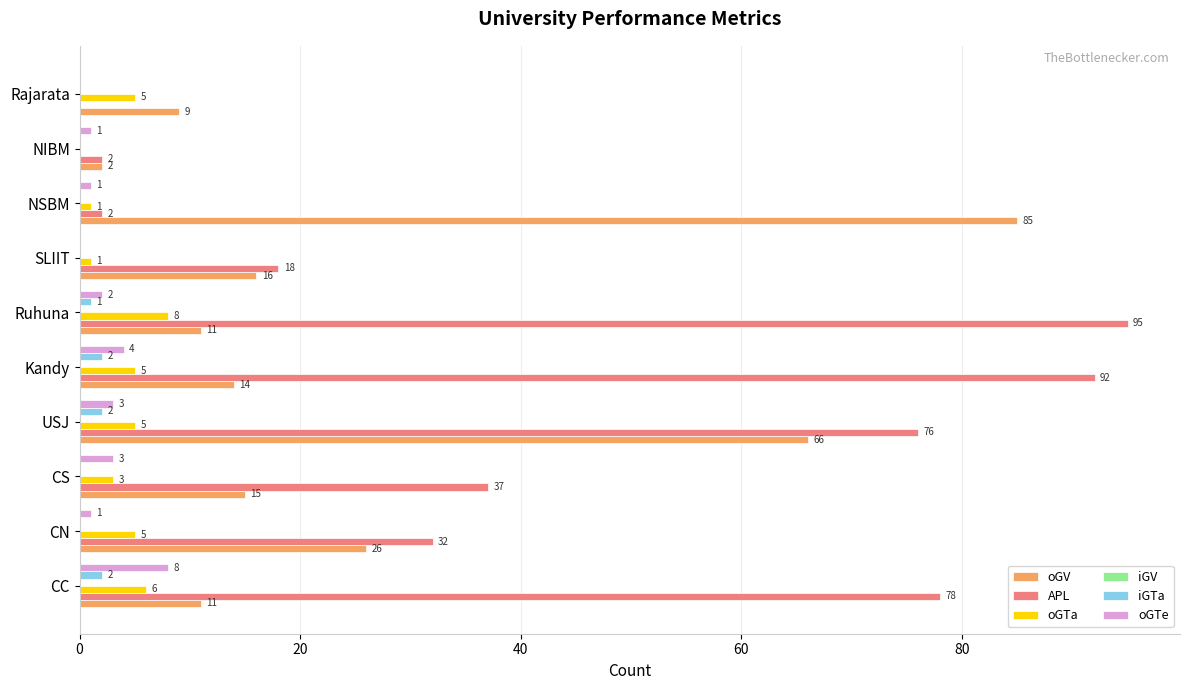

True or false: oGV has a value of 35 at NSBM.

False